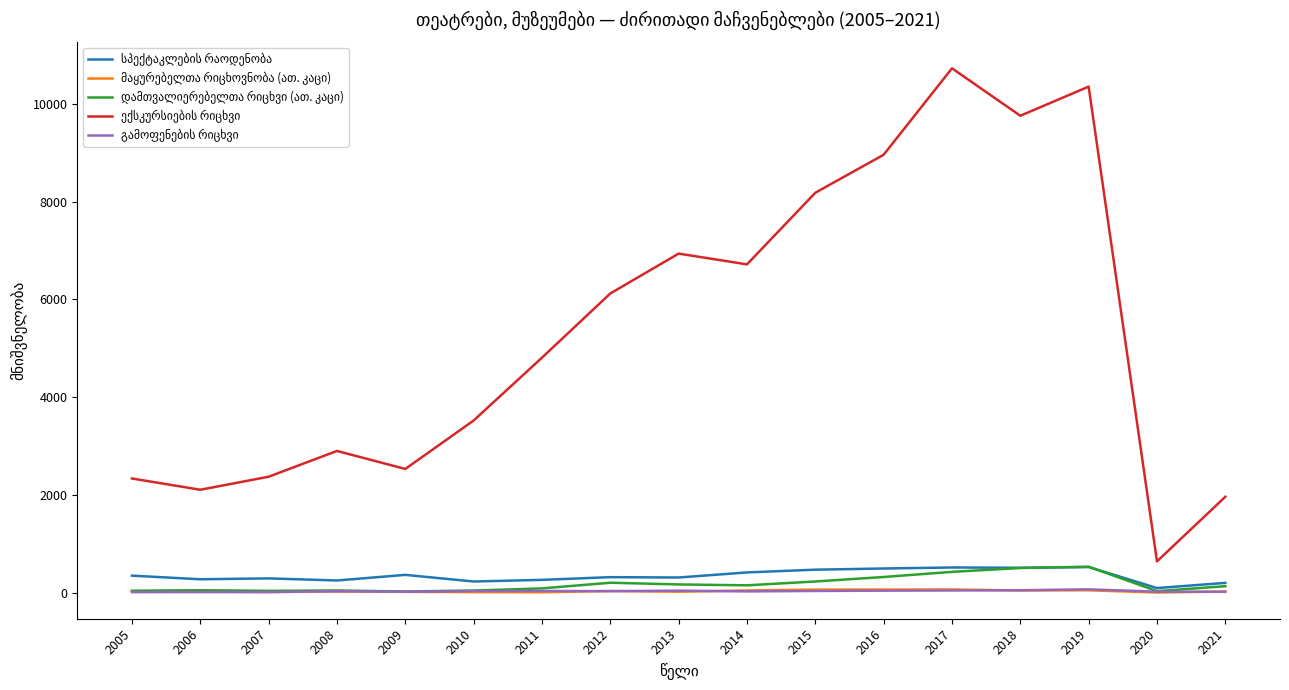

What is the greatest value displayed?

10726.0